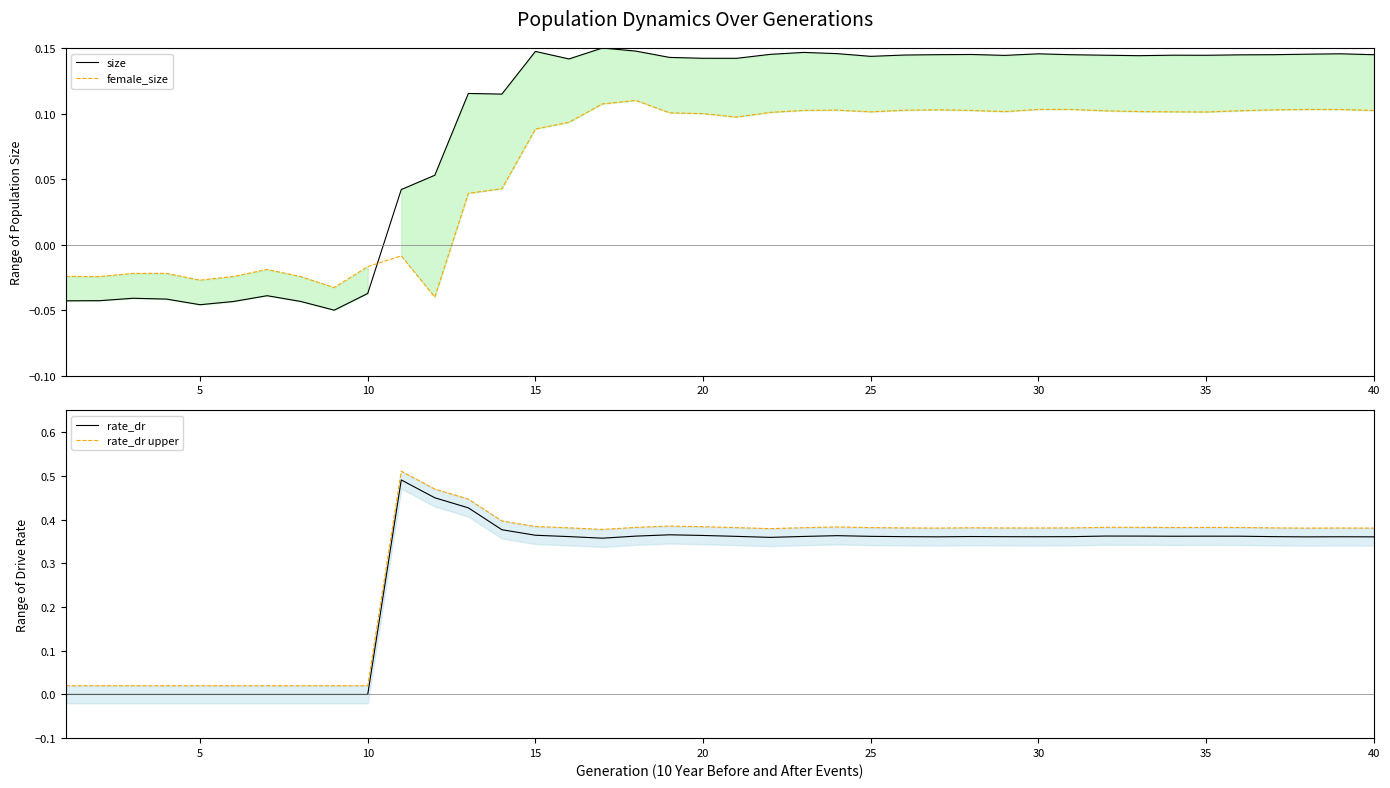

What are all the series names shown in the legend?

size, female_size, rate_dr, rate_dr upper